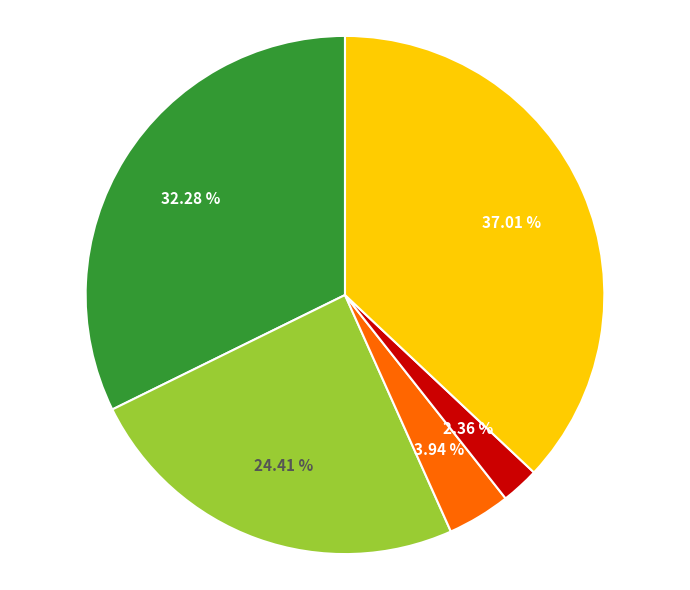

How many slices are in this pie chart?

5